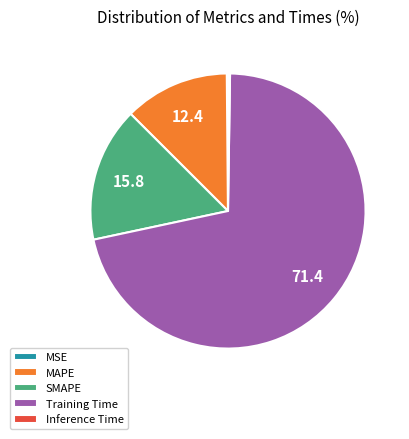

Which has a higher value, SMAPE or Training Time?

Training Time